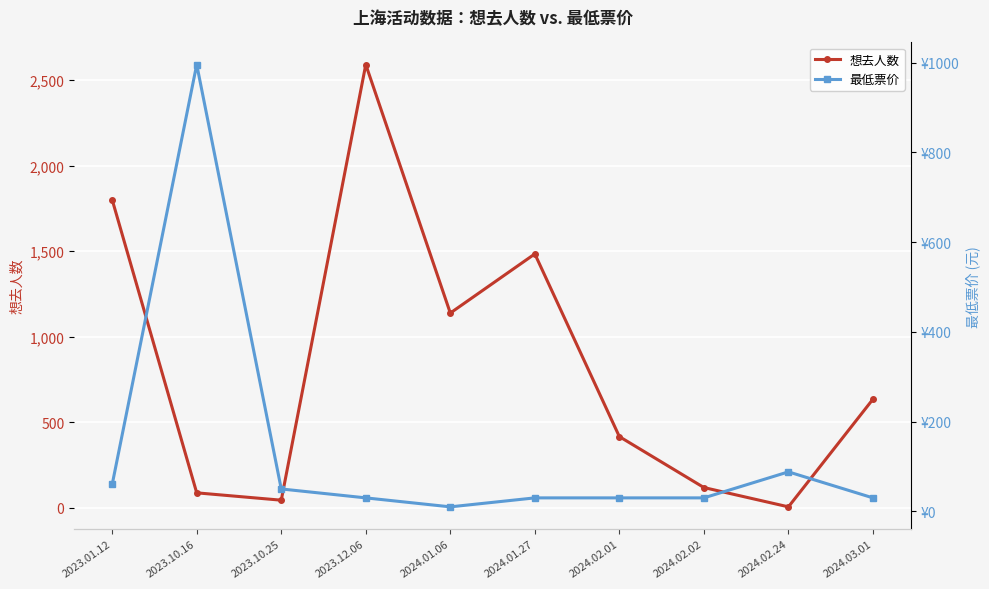

List the series in order of their peak value, lowest first.

最低票价, 想去人数